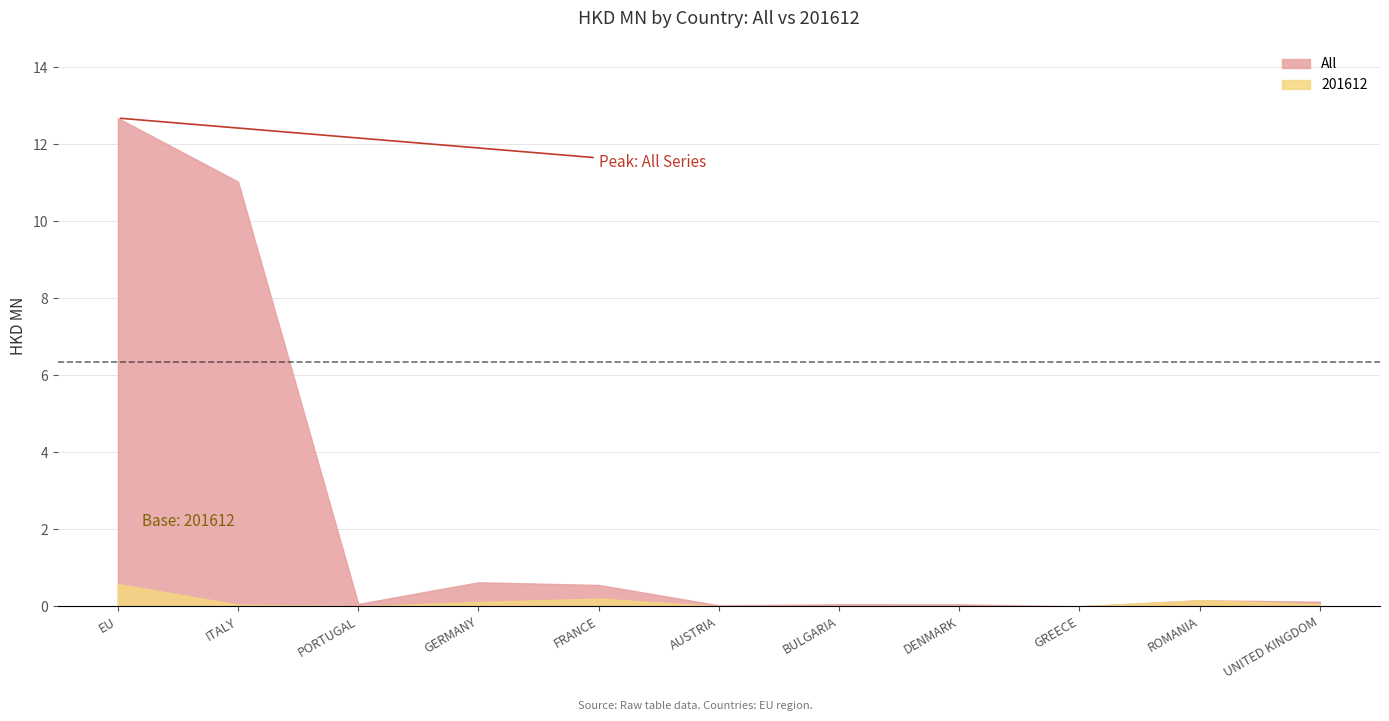

Between AUSTRIA and BULGARIA, which series saw the biggest shift?

All